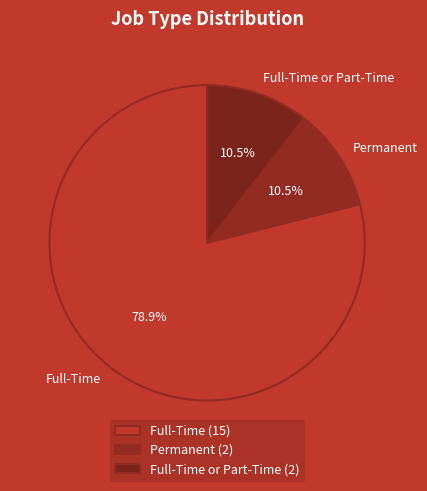

Which has a higher value, Full-Time or Permanent?

Full-Time